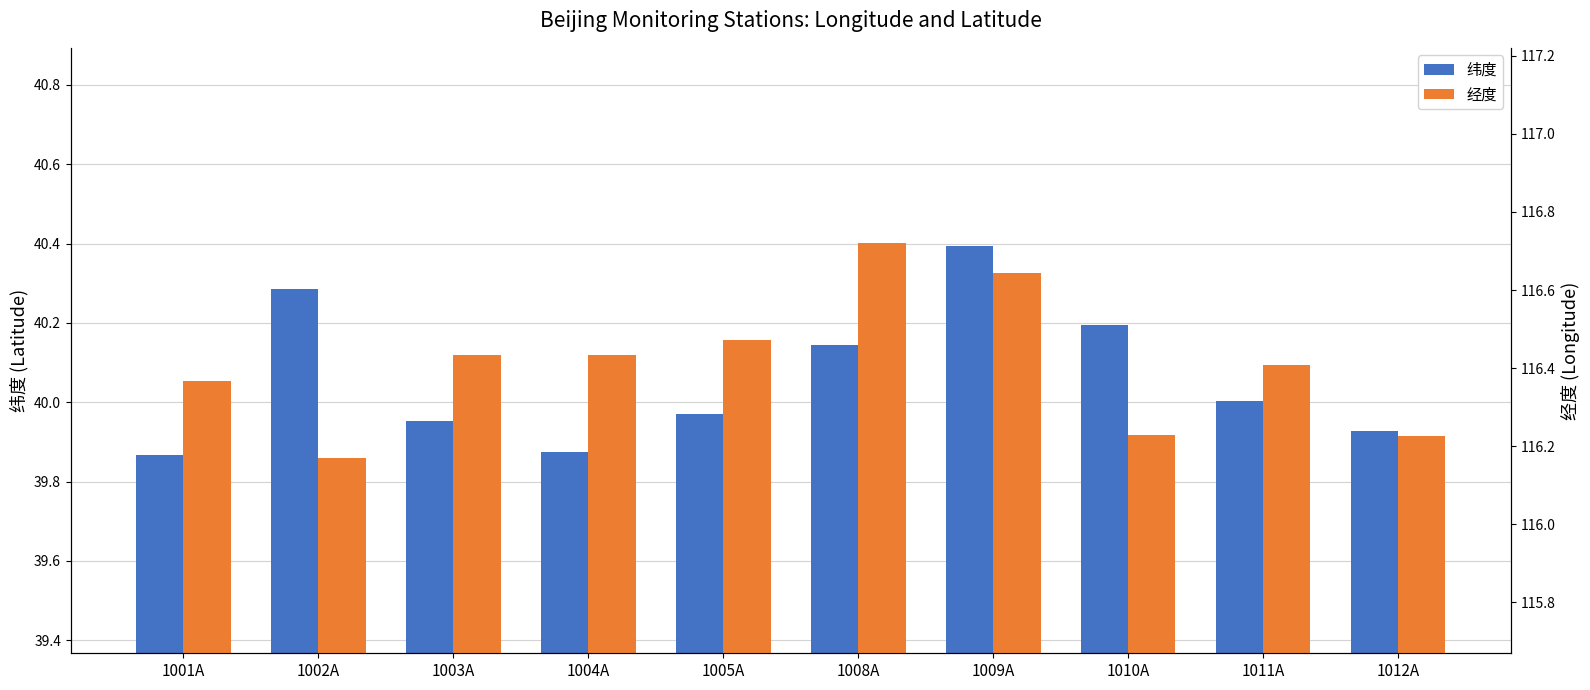

Reading right to left, transcribe all the data shown in this chart.

纬度: 1012A=39.9	1011A=40.0	1010A=40.2	1009A=40.4	1008A=40.1	1005A=40.0	1004A=39.9	1003A=40.0	1002A=40.3	1001A=39.9
经度: 1012A=116.2	1011A=116.4	1010A=116.2	1009A=116.6	1008A=116.7	1005A=116.5	1004A=116.4	1003A=116.4	1002A=116.2	1001A=116.4